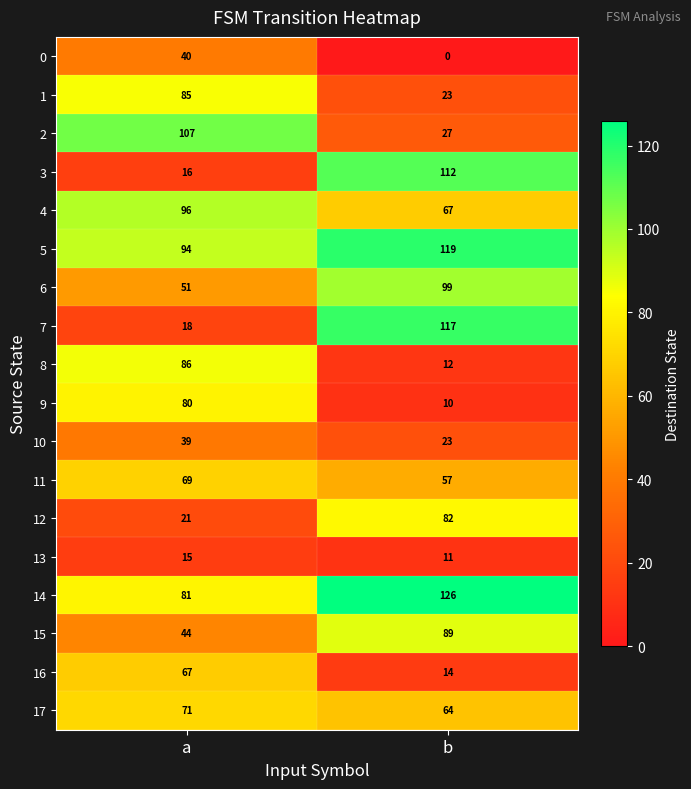

What is the sum of the 2 values at b and a?

134